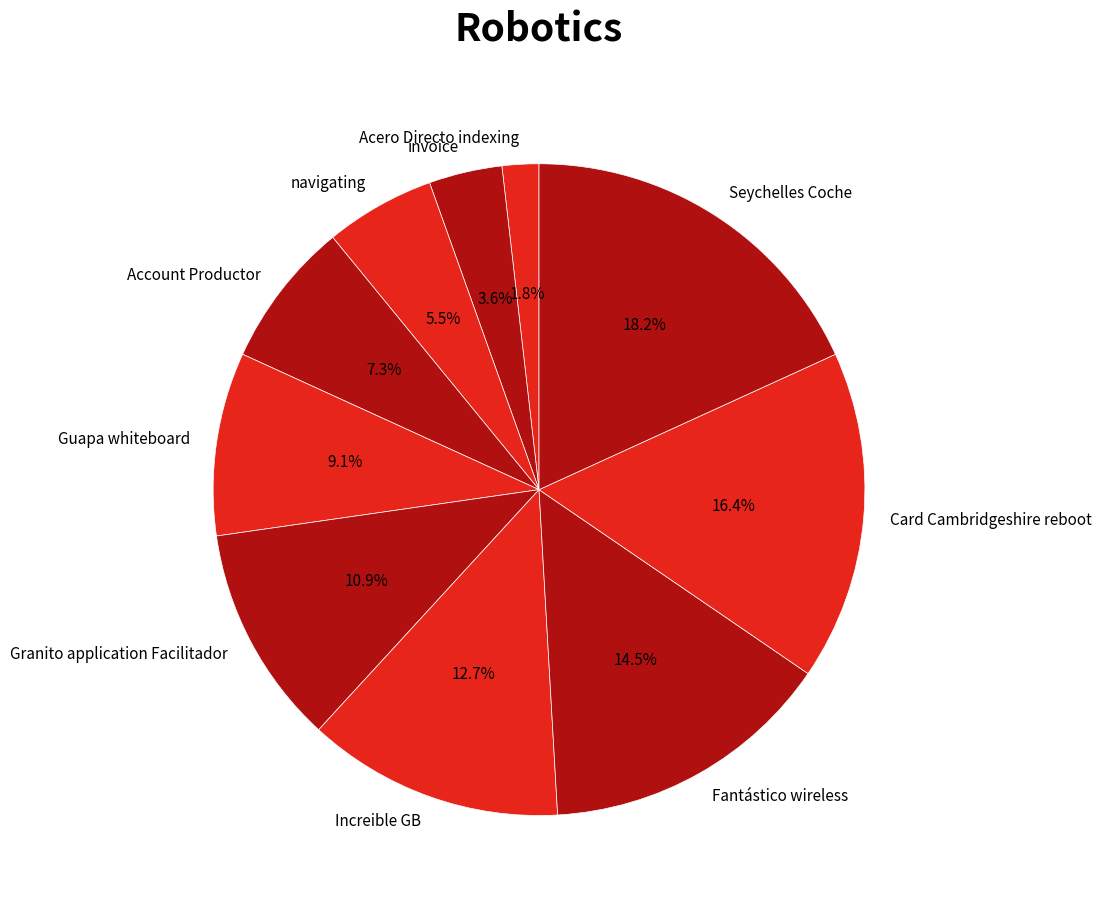

What percentage is the Card Cambridgeshire reboot slice, to the nearest percent?

16%